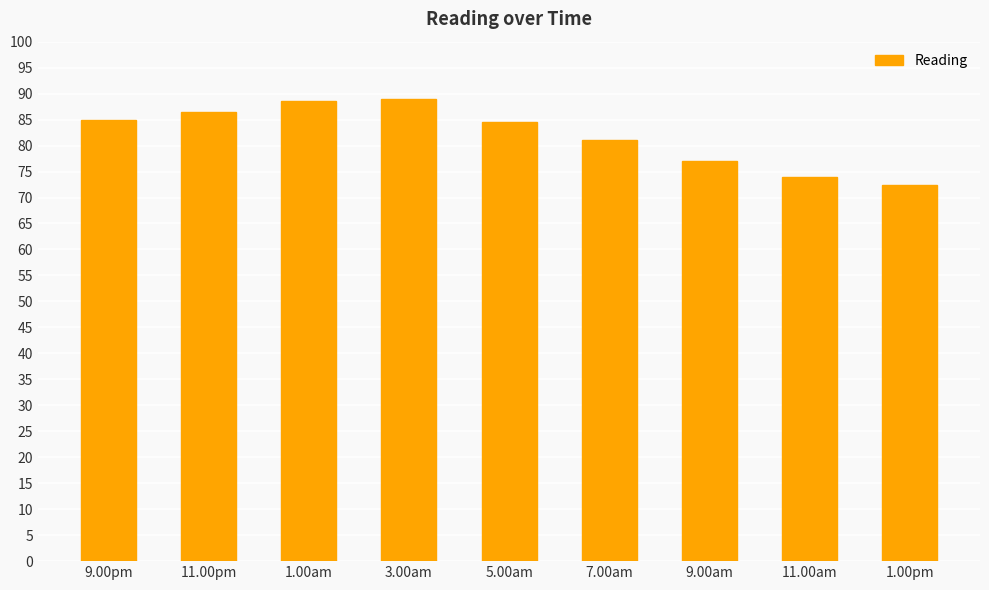

Reading left to right, extract all data points from this chart.

85.0	86.5	88.5	89.0	84.5	81.0	77.0	74.0	72.5